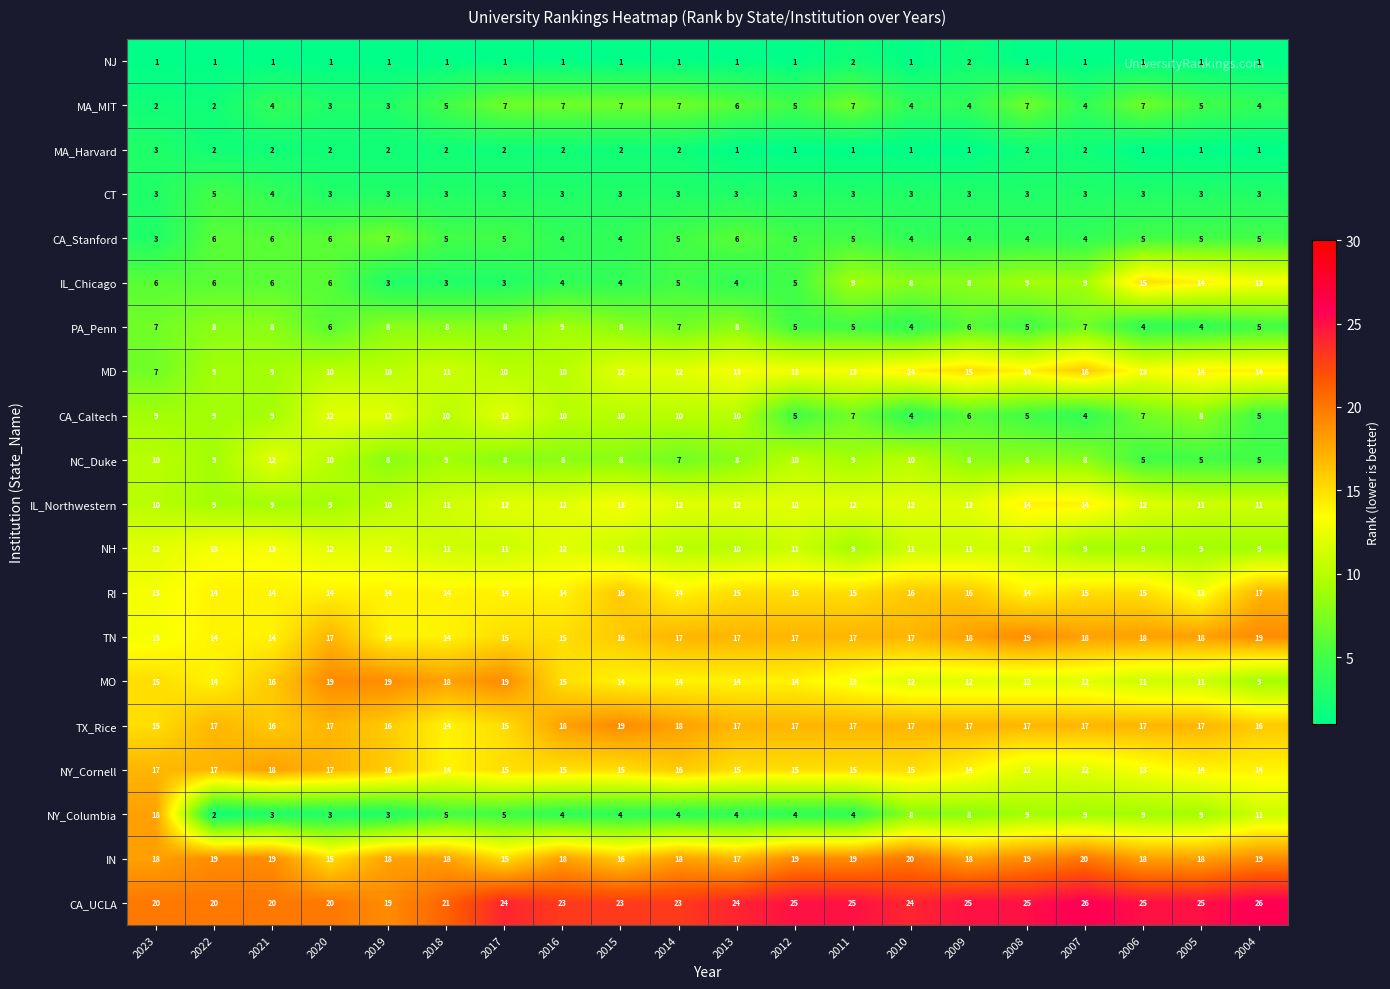

The TN series shows 14 at 2019. True or false?

True